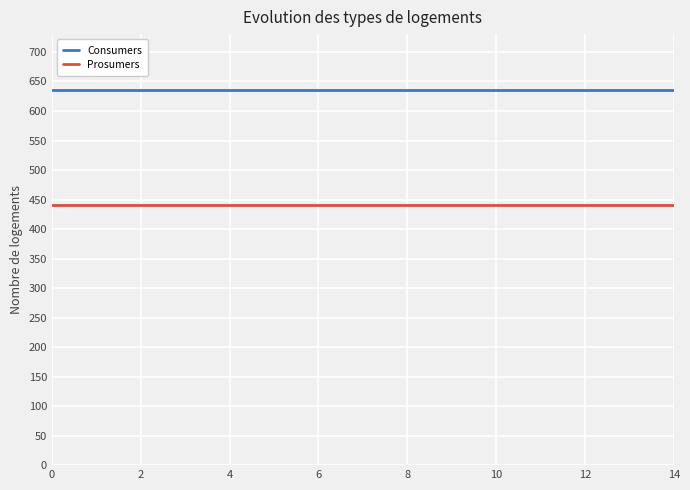

True or false: Consumers and Prosumers cross at least once.

False